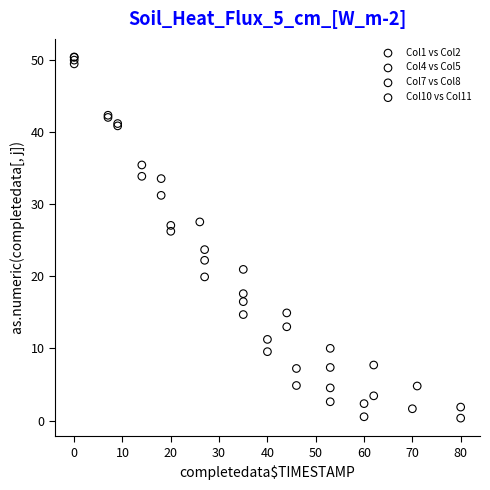

Which series has the widest spread of Y values?

Col4 vs Col5